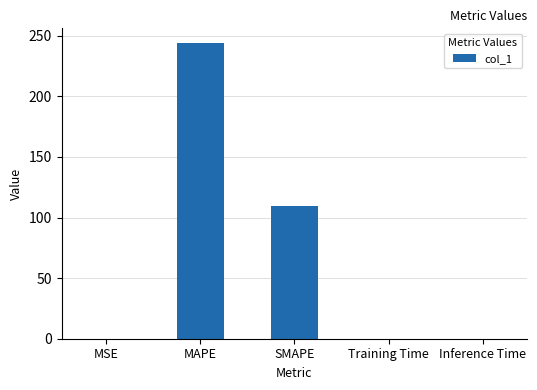

Between MAPE and Inference Time, which is larger?

MAPE